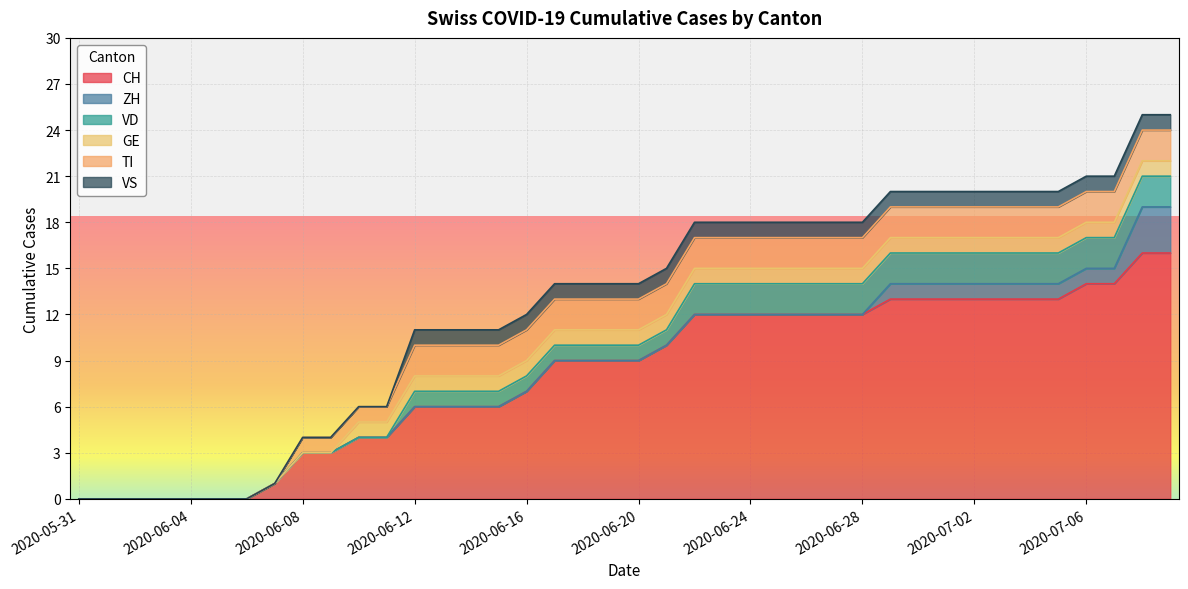

Is the value of VD at 2020-07-05 greater than the value of VS at 2020-06-23?

Yes